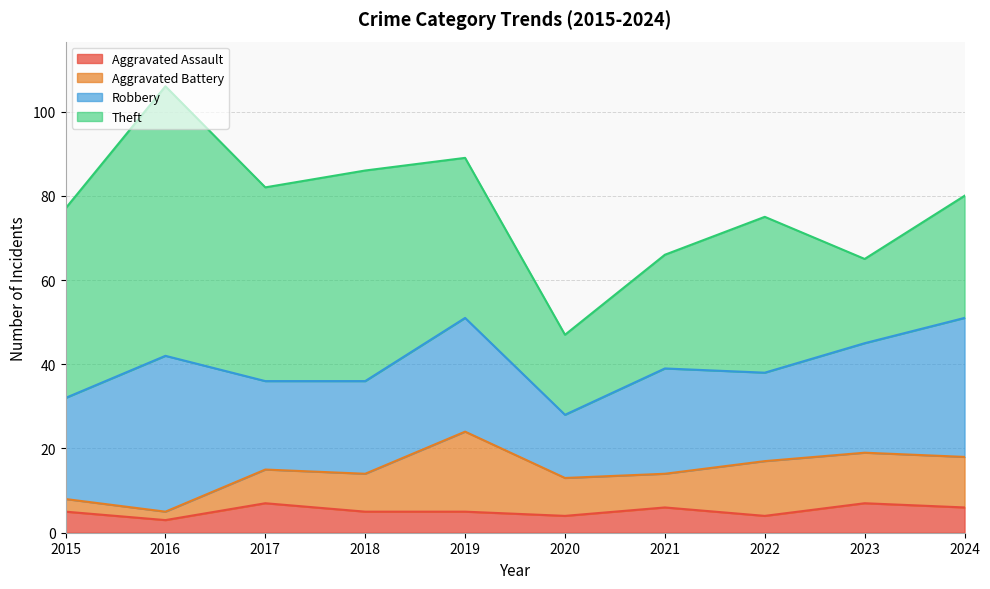

Which category has the lowest value across all series?

2016